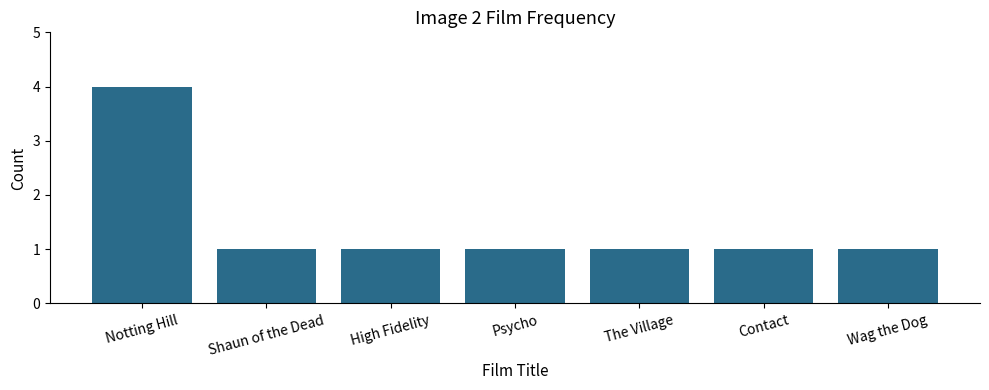

What is the ratio of the value at Notting Hill to the value at Psycho?

4.0